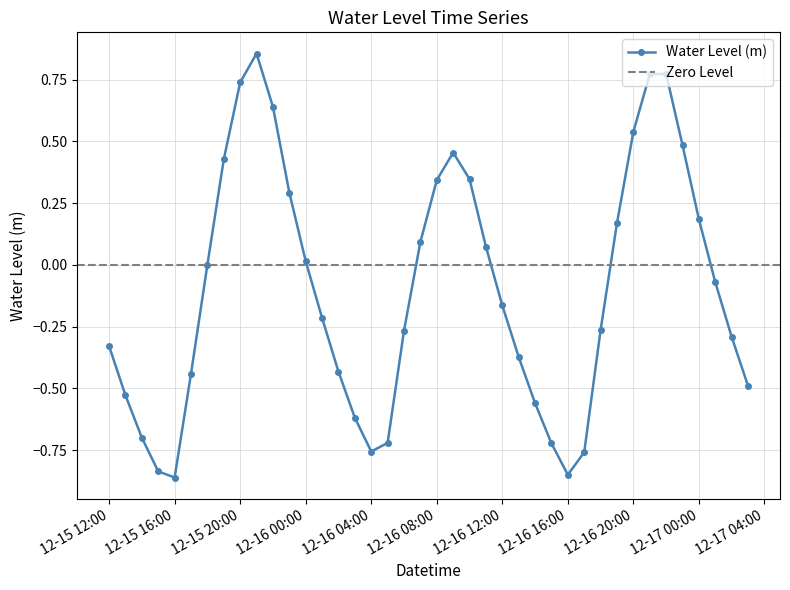

How many values exceed 0?

18